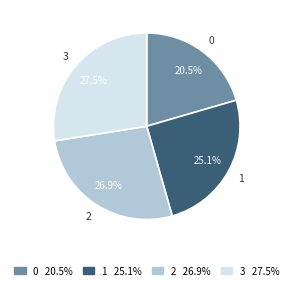

To the nearest percent, what is the average slice percentage?

25%